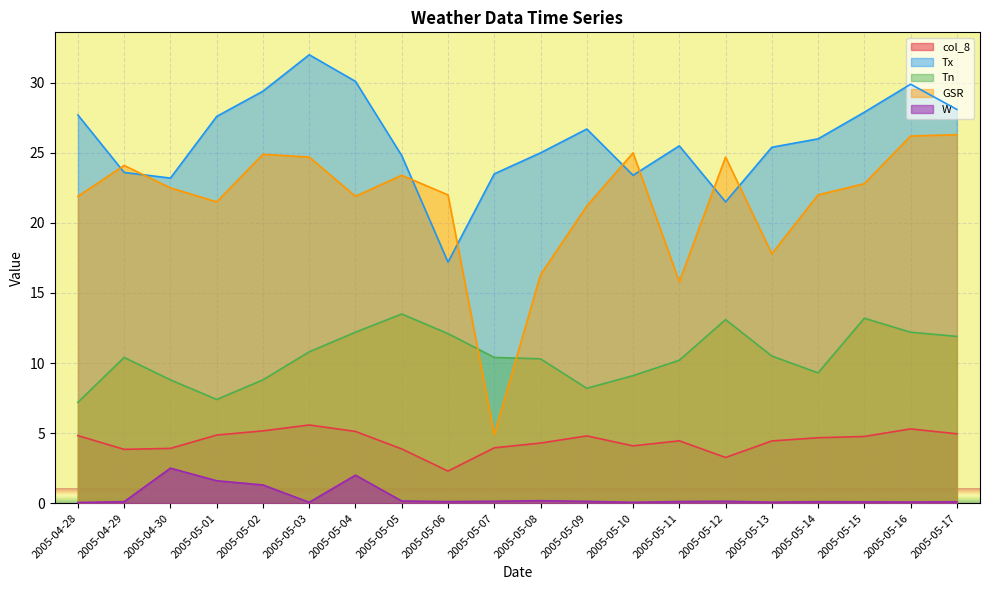

True or false: GSR has a value of 22.5 at 2005-04-30.

True